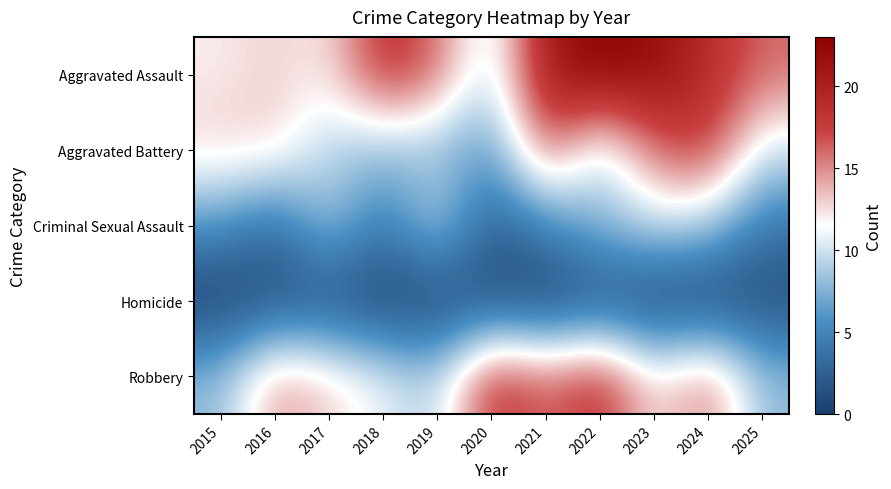

Reading left to right, transcribe all the data shown in this chart.

Aggravated Assault: 2015=12	2016=13	2017=12	2018=19	2019=16	2020=9	2021=21	2022=23	2023=22	2024=19	2025=16
Aggravated Battery: 2015=13	2016=13	2017=9	2018=8	2019=8	2020=6	2021=17	2022=9	2023=16	2024=18	2025=10
Criminal Sexual Assault: 2015=6	2016=3	2017=9	2018=4	2019=10	2020=2	2021=5	2022=8	2023=10	2024=9	2025=4
Homicide: 2015=0	2016=1	2017=1	2018=0	2019=0	2020=1	2021=0	2022=1	2023=0	2024=0	2025=1
Robbery: 2015=8	2016=15	2017=13	2018=11	2019=9	2020=19	2021=16	2022=19	2023=12	2024=16	2025=8